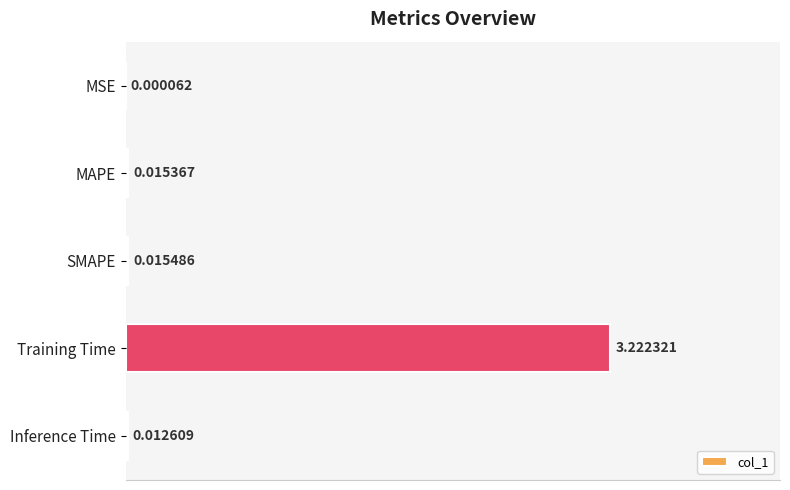

What is the sum of all values?

3.3